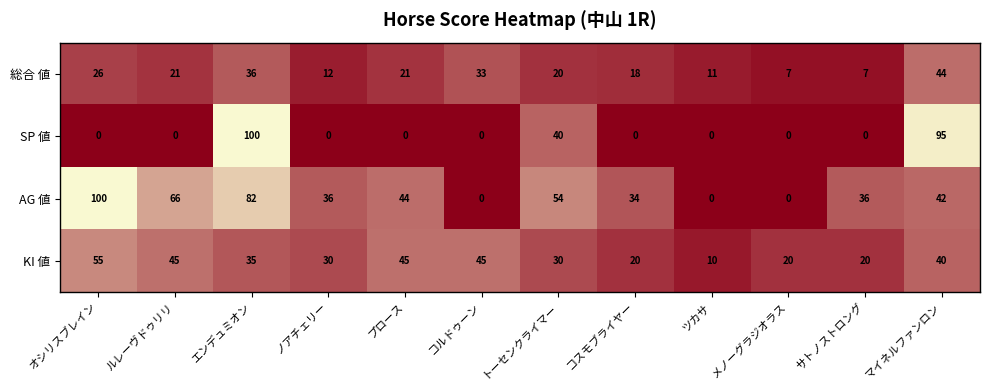

What is the difference between the maximum and minimum values in the AG 値 series?

100